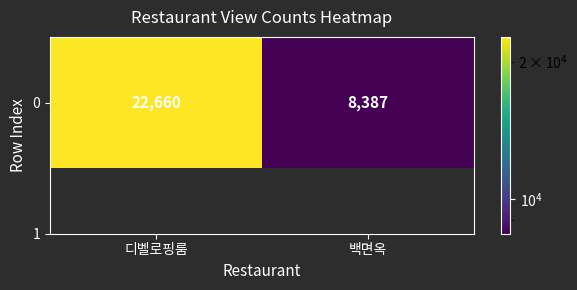

What is the sum of all values?

31047